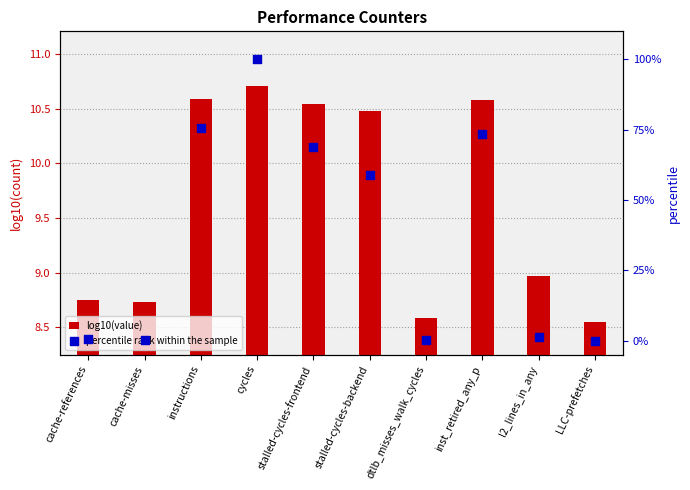

Which series contains the highest Y value?

percentile rank within the sample